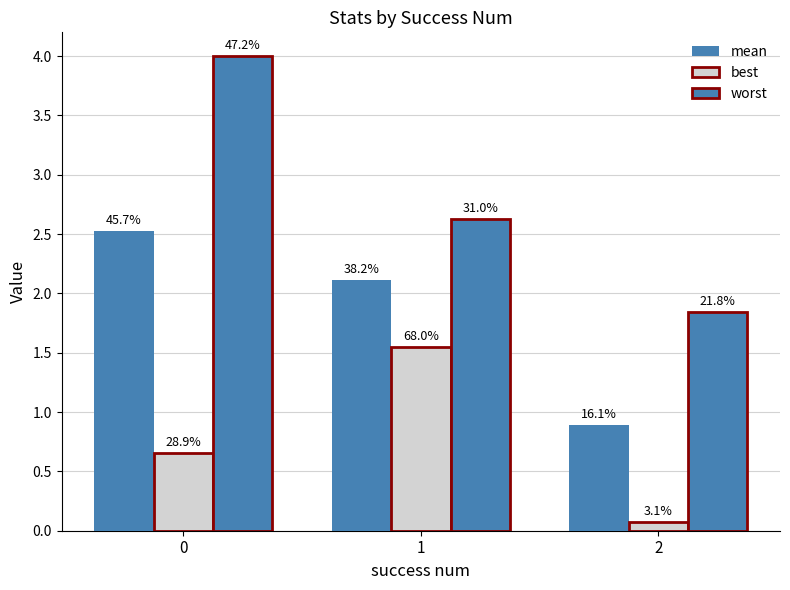

What is the value of the mean bar at the 1st from the left?

2.5